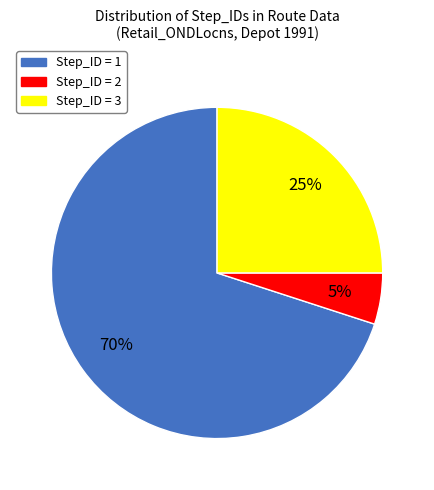

Is there a majority slice in this chart?

Yes